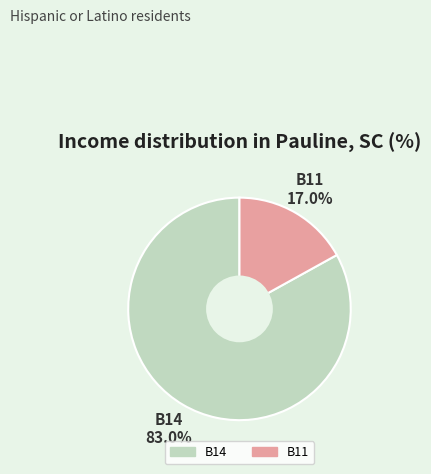

Is there a majority slice in this chart?

Yes